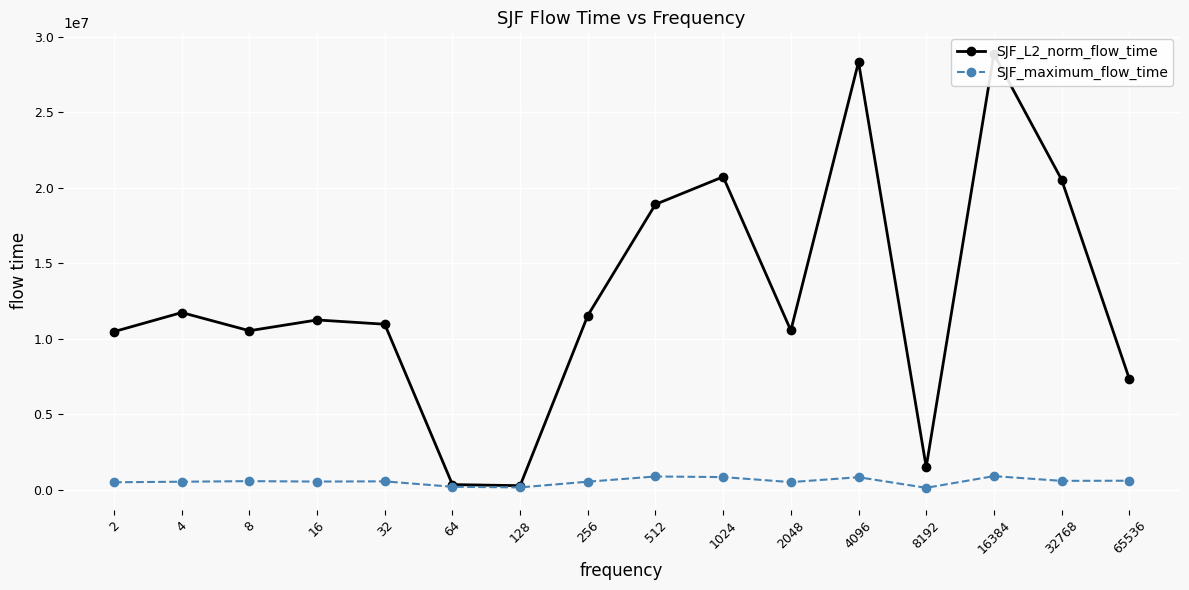

What is the difference between the maximum and minimum values in the SJF_L2_norm_flow_time series?

28583169.0